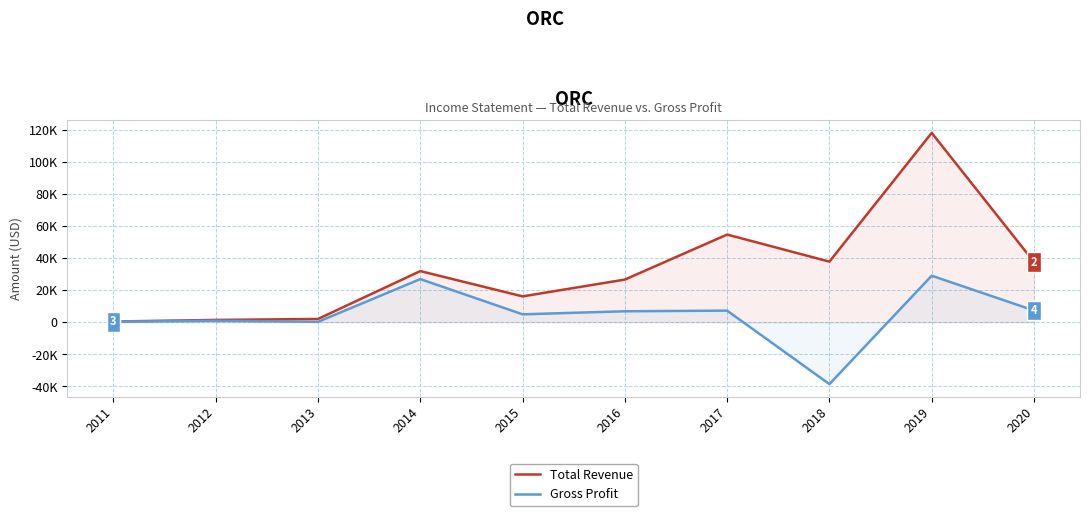

Where does the Gross Profit series first go above 6900?

2014